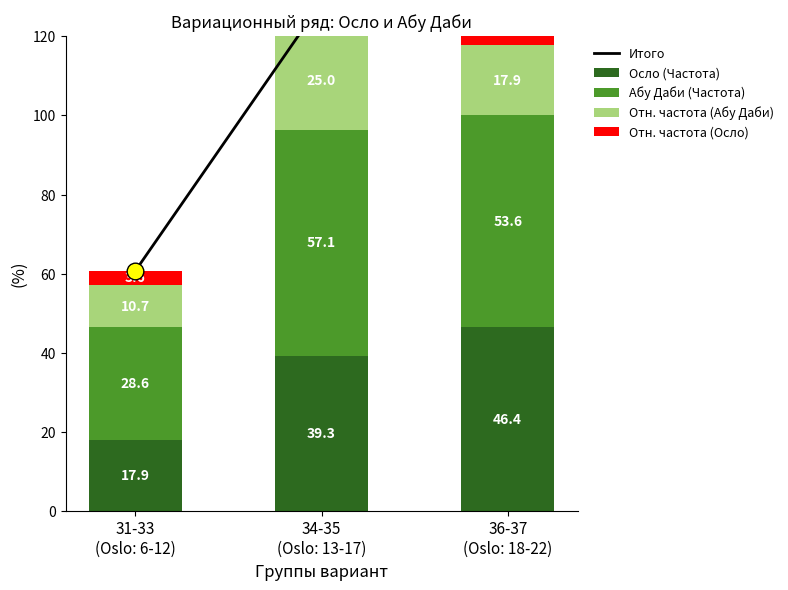

Read the Отн. частота (Абу Даби) value at 36-37
(Oslo: 18-22).

17.9